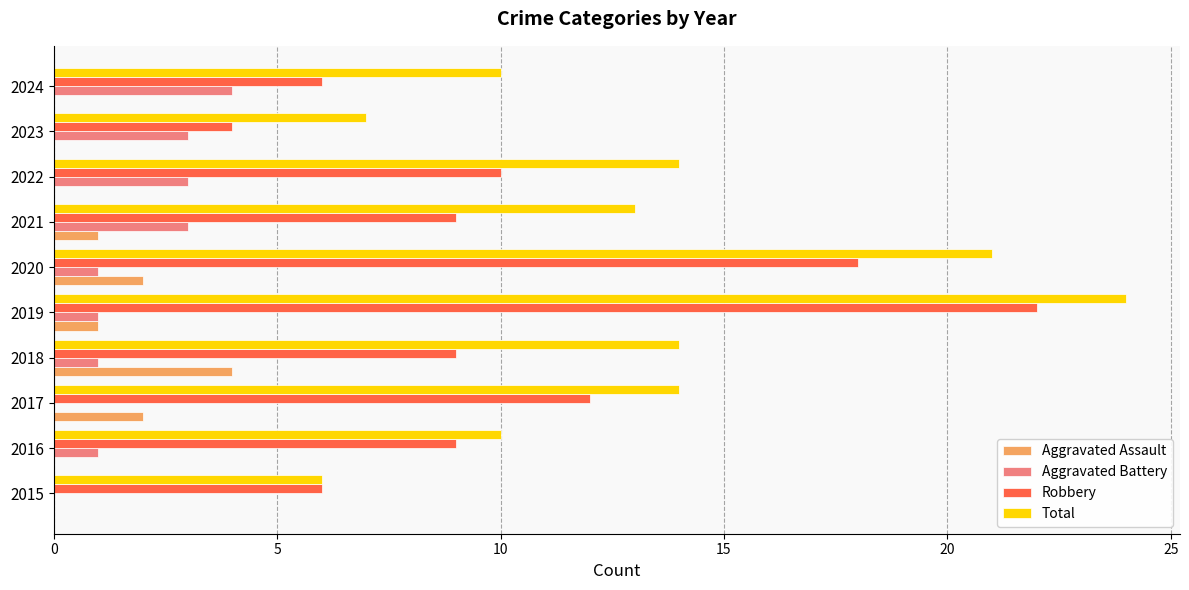

Between 2015 and 2020, which series saw the biggest shift?

Total